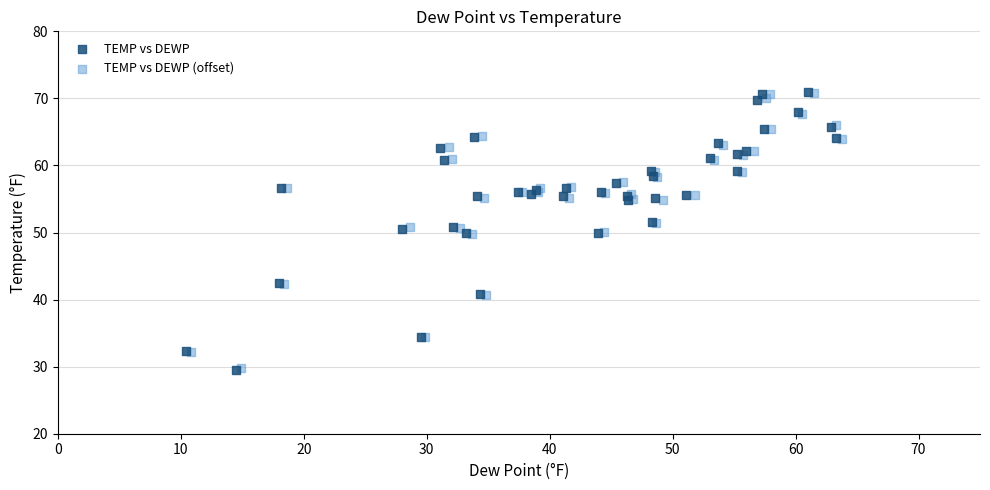

Which series has the largest Y range (max minus min)?

TEMP vs DEWP